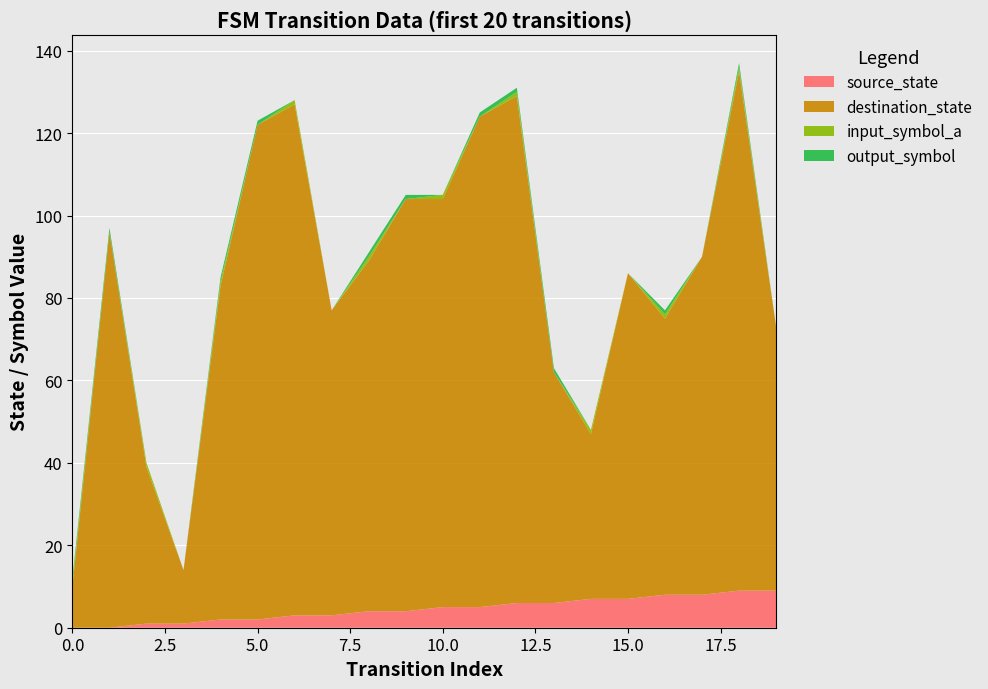

Reading left to right, what are all the values shown in this chart?

source_state: 0=0	1=0	2=1	3=1	4=2	5=2	6=3	7=3	8=4	9=4	10=5	11=5	12=6	13=6	14=7	15=7	16=8	17=8	18=9	19=9
destination_state: 0=10	1=96	2=38	3=13	4=81	5=120	6=124	7=74	8=85	9=100	10=99	11=119	12=123	13=56	14=40	15=79	16=67	17=82	18=126	19=64
input_symbol_a: 0=1	1=0	2=1	3=0	4=1	5=0	6=1	7=0	8=1	9=0	10=1	11=0	12=1	13=0	14=1	15=0	16=1	17=0	18=1	19=0
output_symbol: 0=1	1=1	2=0	3=0	4=1	5=1	6=0	7=0	8=1	9=1	10=0	11=1	12=1	13=1	14=0	15=0	16=1	17=0	18=1	19=0